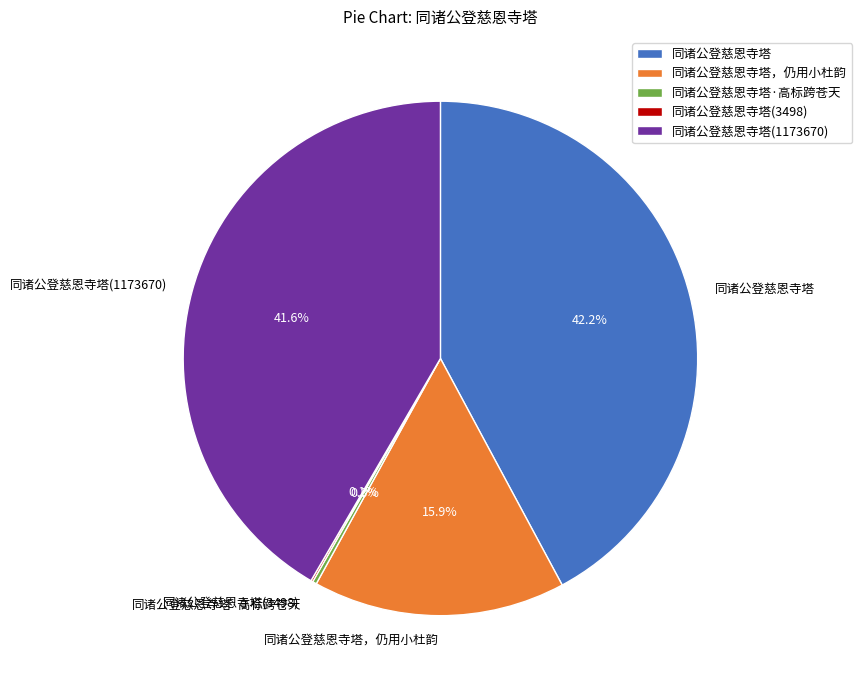

What is the largest slice in the pie chart?

同诸公登慈恩寺塔